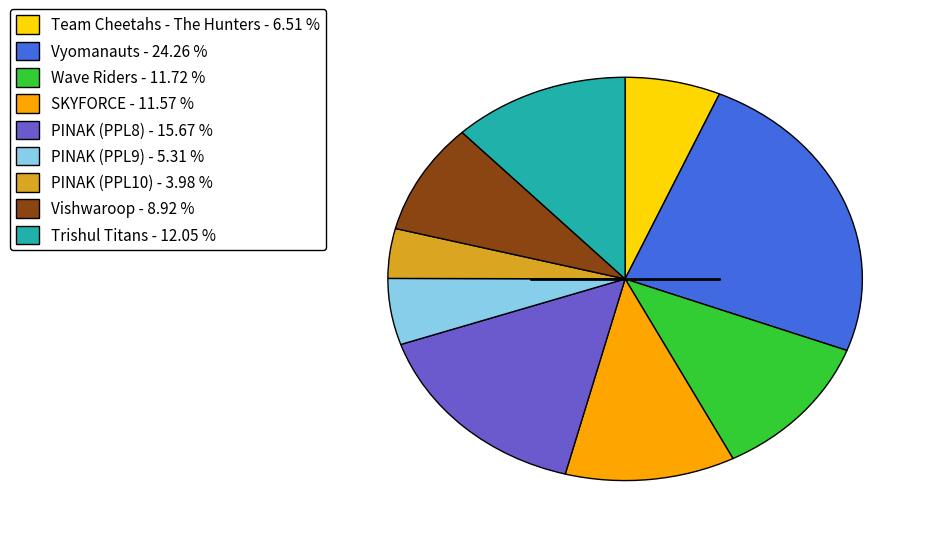

Do Wave Riders - 11.72 % and Vyomanauts - 24.26 % together represent more than half of the pie?

No